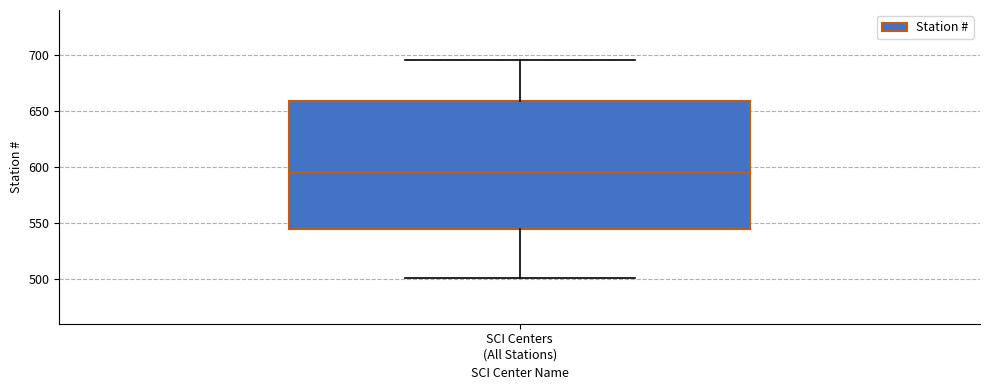

Read this box plot against the y-axis: the position of the median line, the range covered by the box, and the ends of both whiskers. The values are not printed on the chart, so give them approximately, as read against the axis.

median 595, box 545 to 660, whiskers 500 to 695